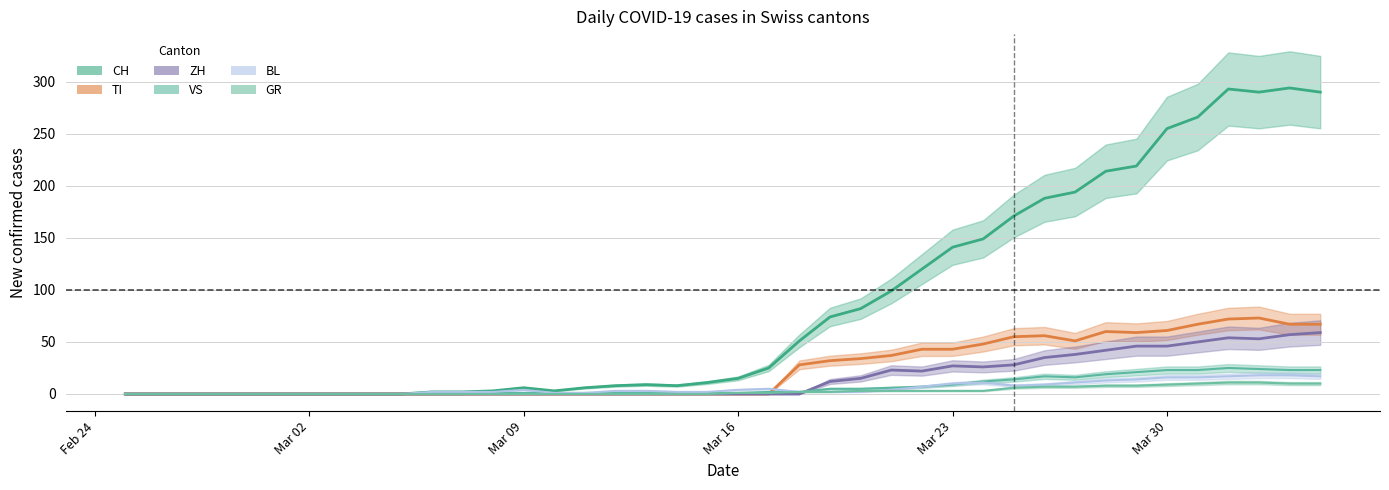

How many interior local peaks does the TI series have?

3